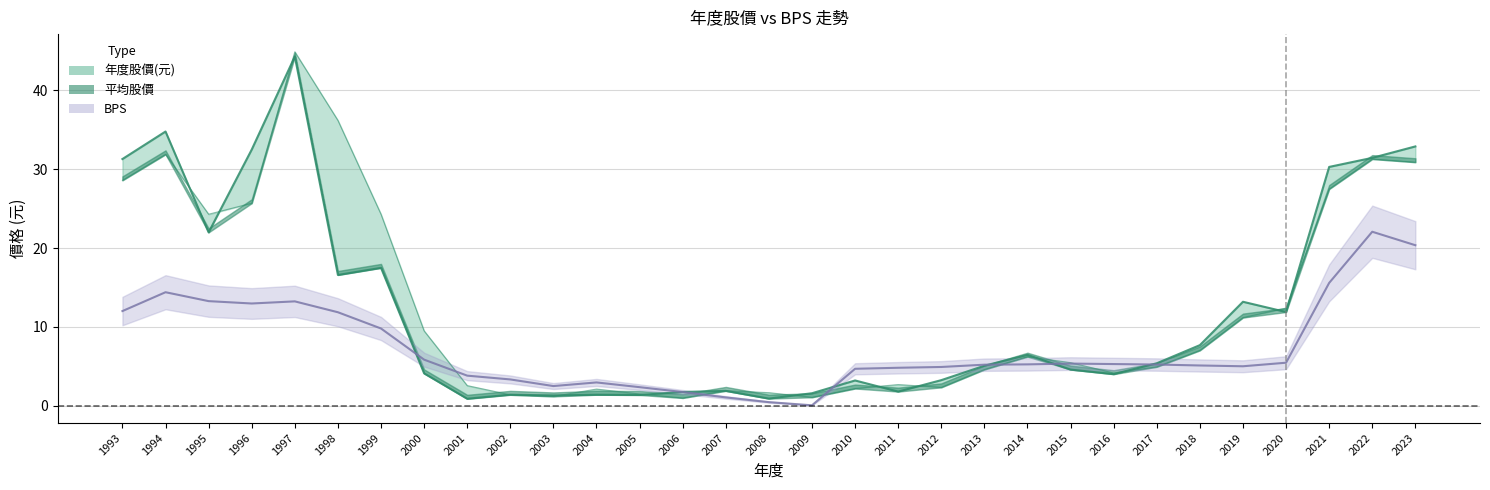

How many data points in 平均股價 are above 5?

16